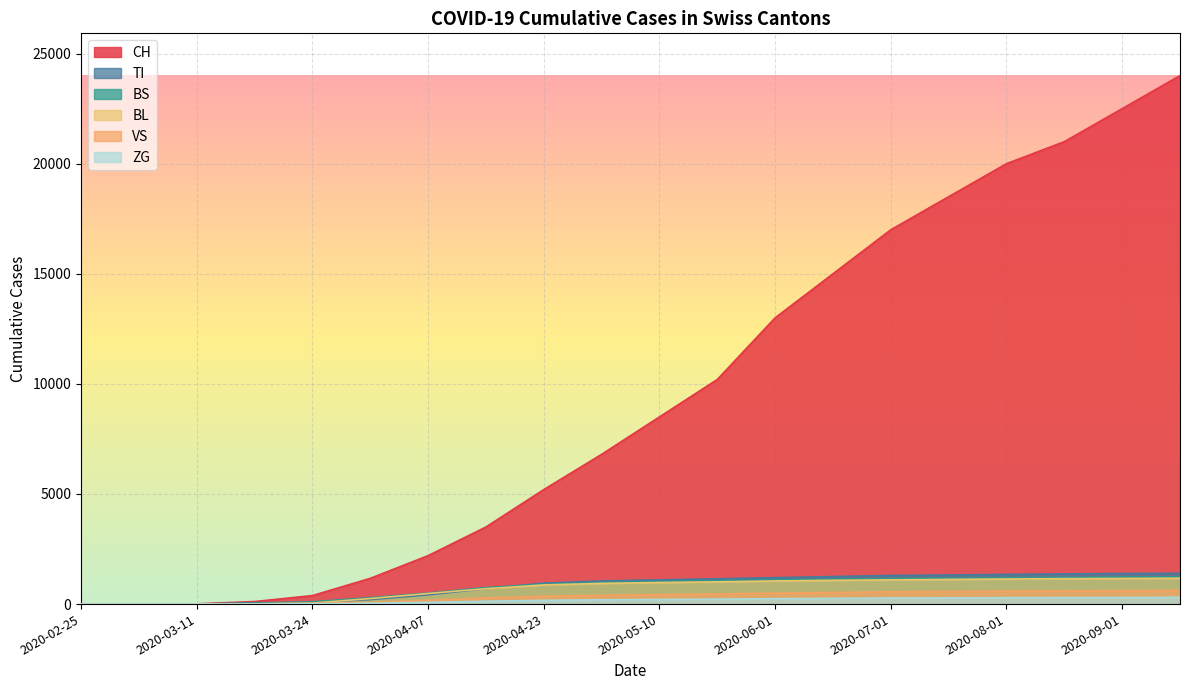

What is the difference between the maximum and second lowest values in the ZG series?

308